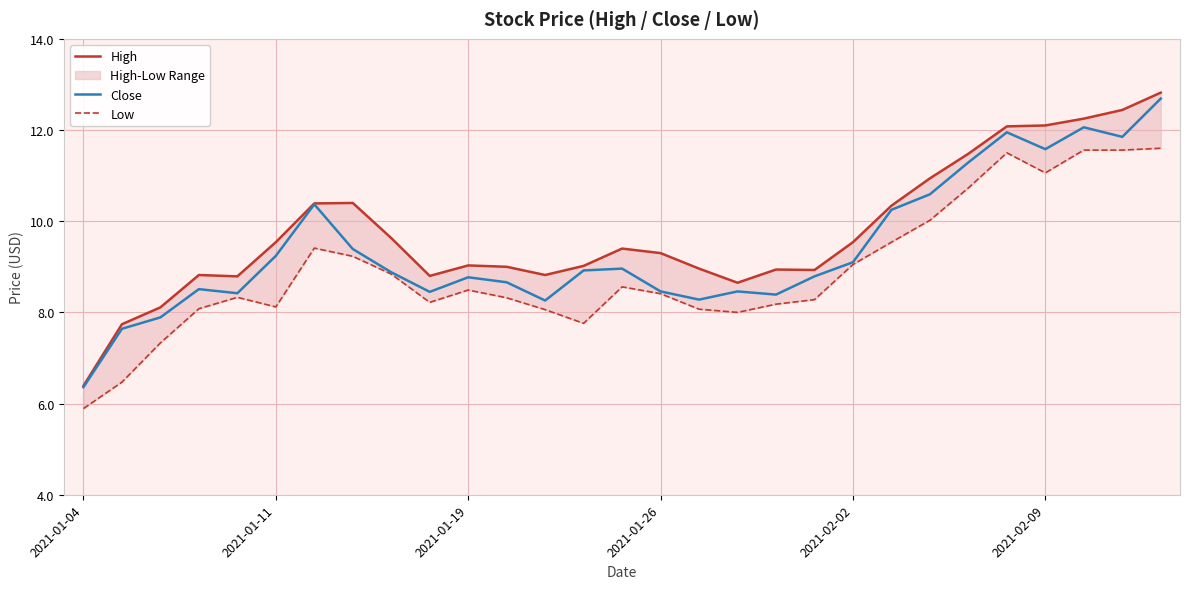

How many lines are shown in the chart?

3